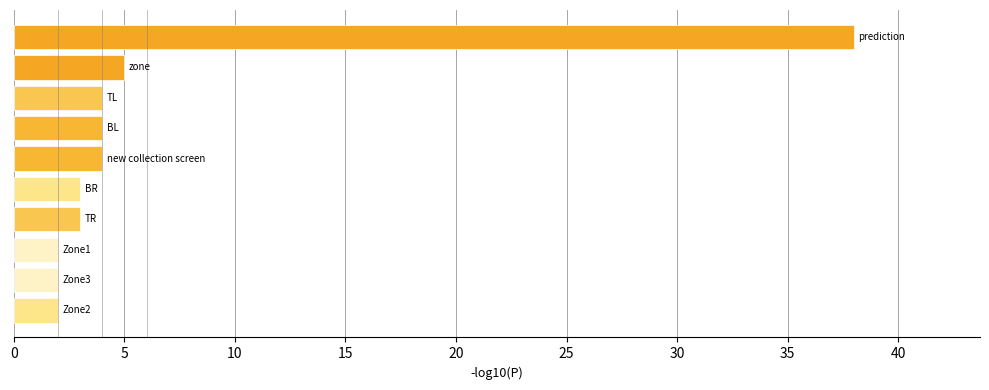

What is the greatest value displayed?

38